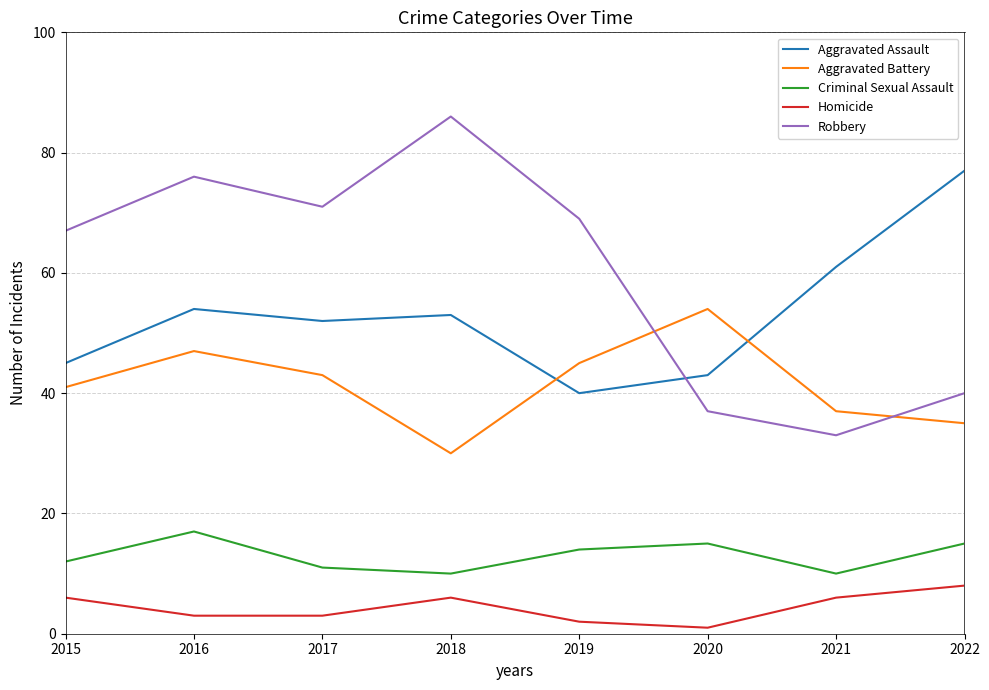

Is it true that Criminal Sexual Assault equals 15 at 2020?

True